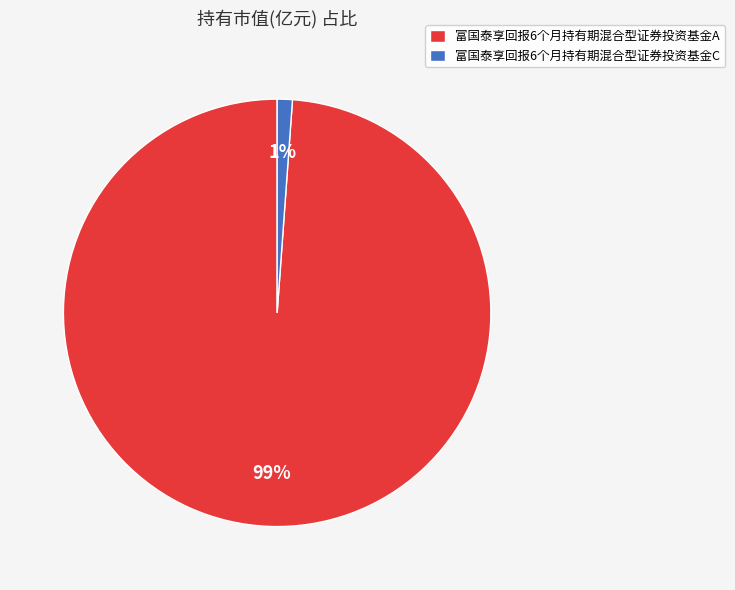

Do 富国泰享回报6个月持有期混合型证券投资基金C and 富国泰享回报6个月持有期混合型证券投资基金A together represent more than half of the pie?

Yes